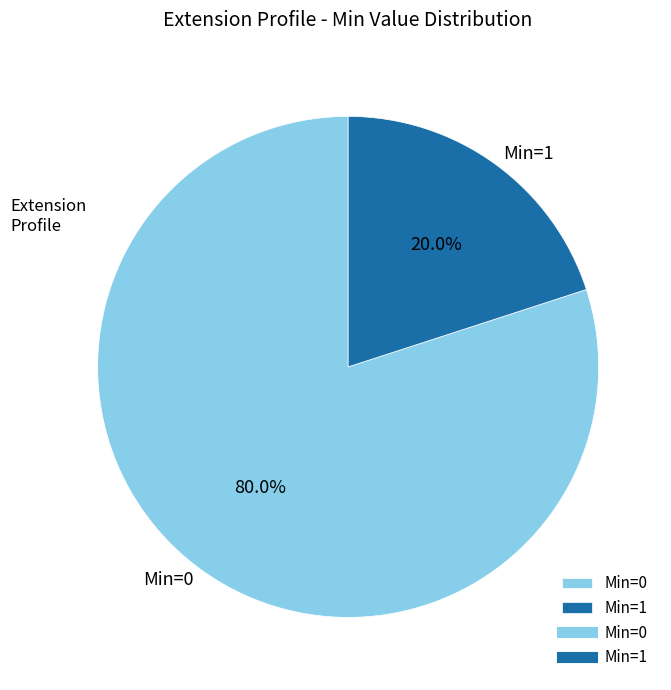

Between Min=0 and Min=1, which is larger?

Min=0